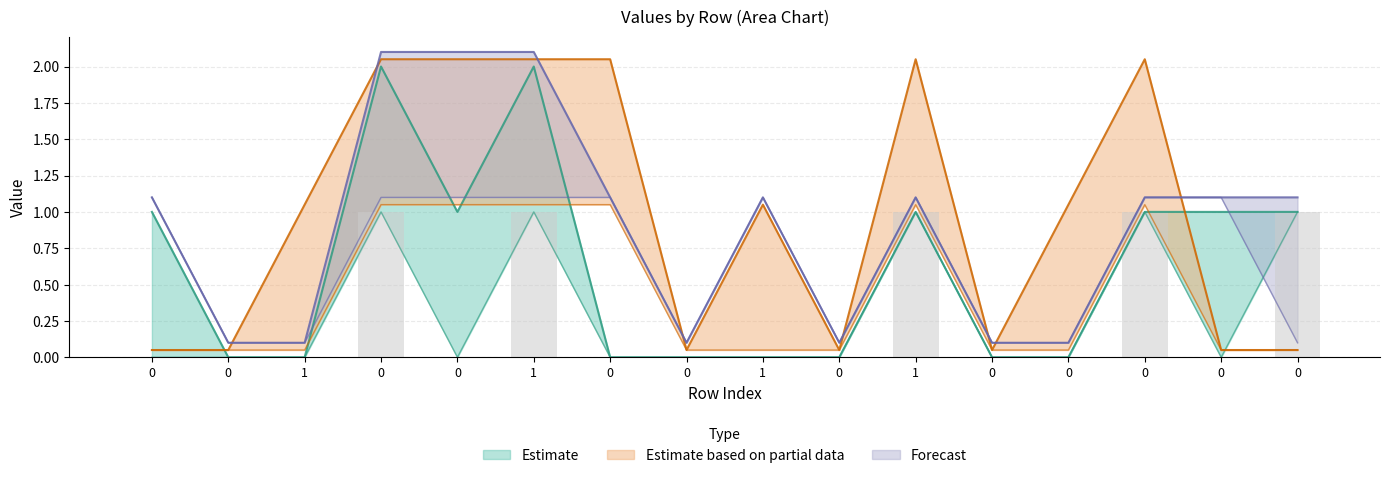

At how many categories does at least one series exceed 0?

16